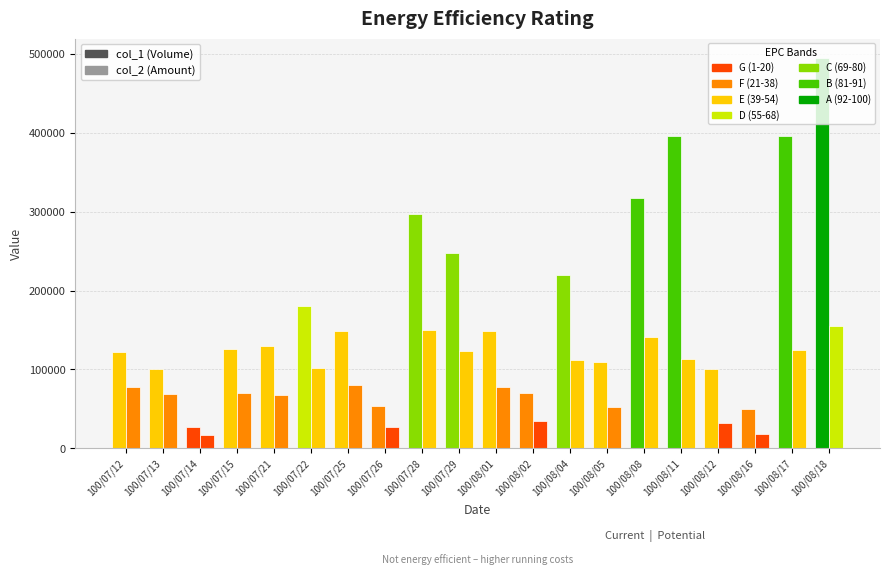

Which series has the largest range (max minus min)?

col_1 (Volume)